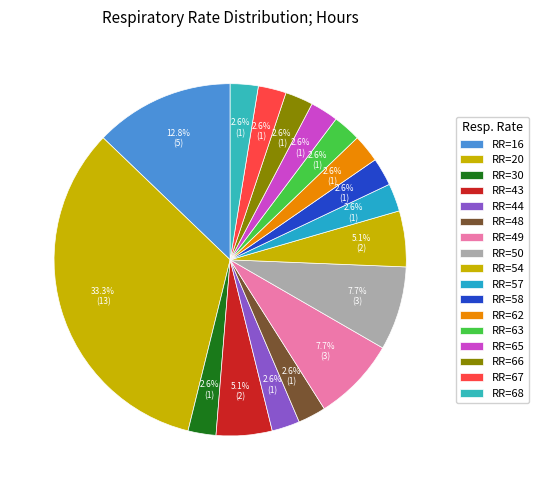

To the nearest percent, what is the average slice percentage?

6%